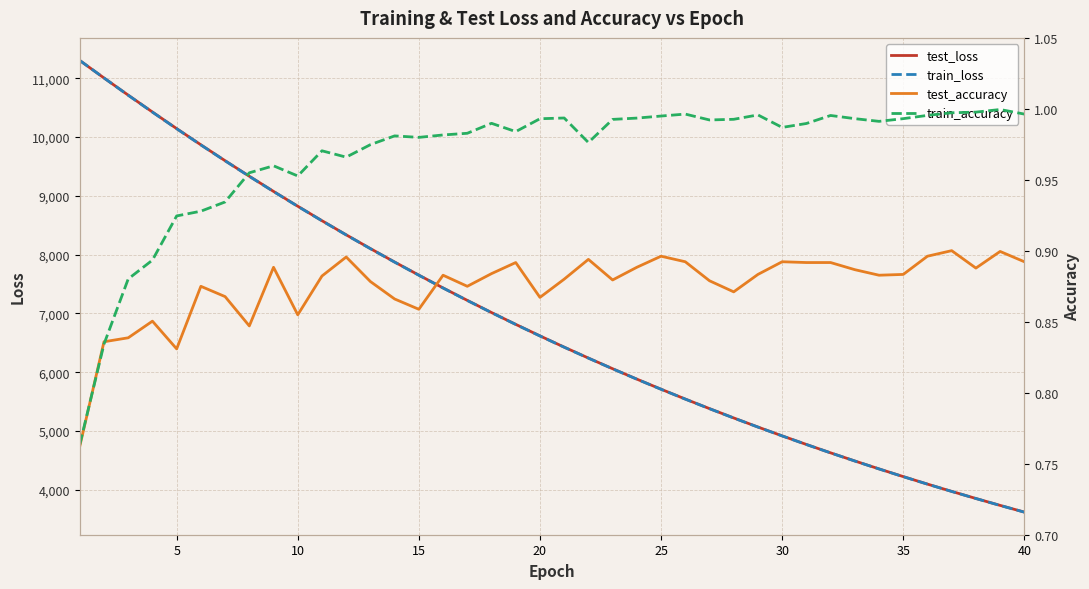

Is the value of test_loss at 20 greater than the value of train_loss at 10?

No